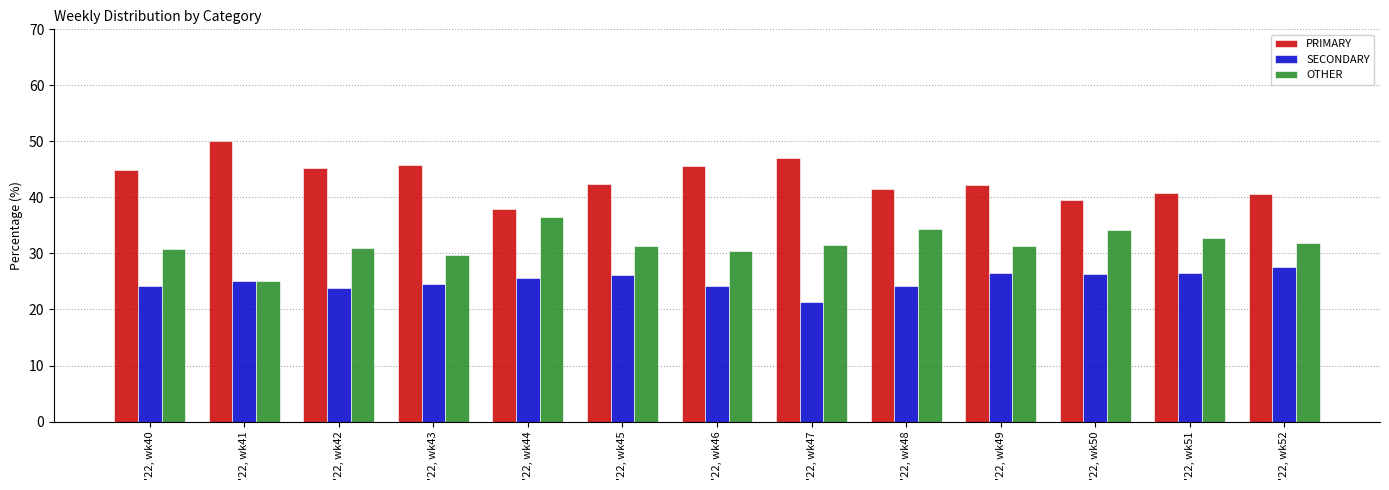

Which category has the lowest value in the PRIMARY series?

'22, wk44